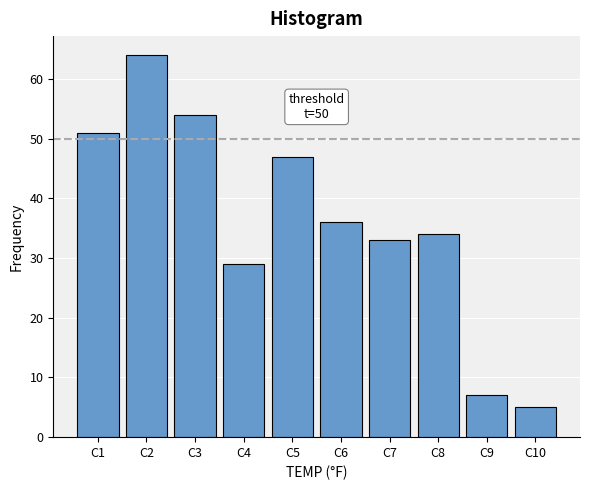

Reading left to right, transcribe all the data shown in this chart.

51	64	54	29	47	36	33	34	7	5